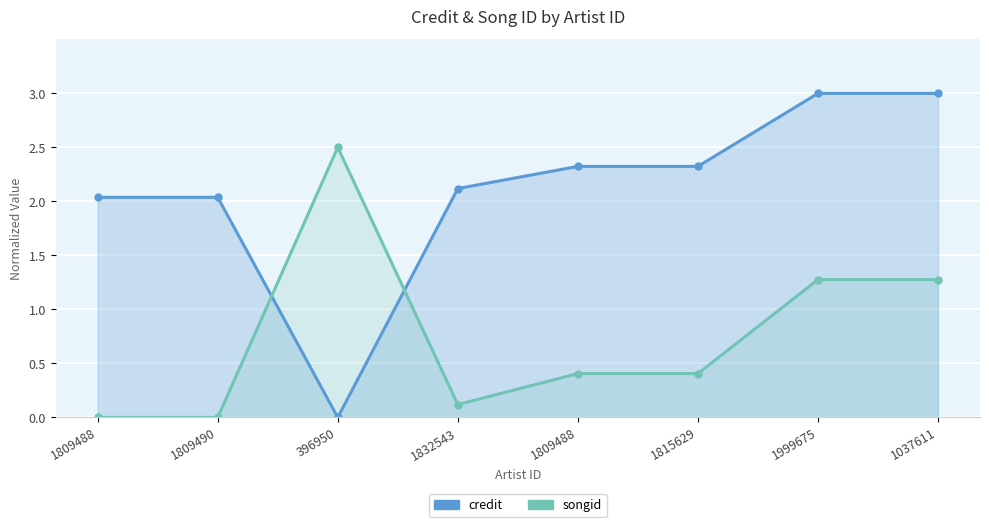

Is the value of songid at 1832543 greater than the value of credit at 1815629?

No